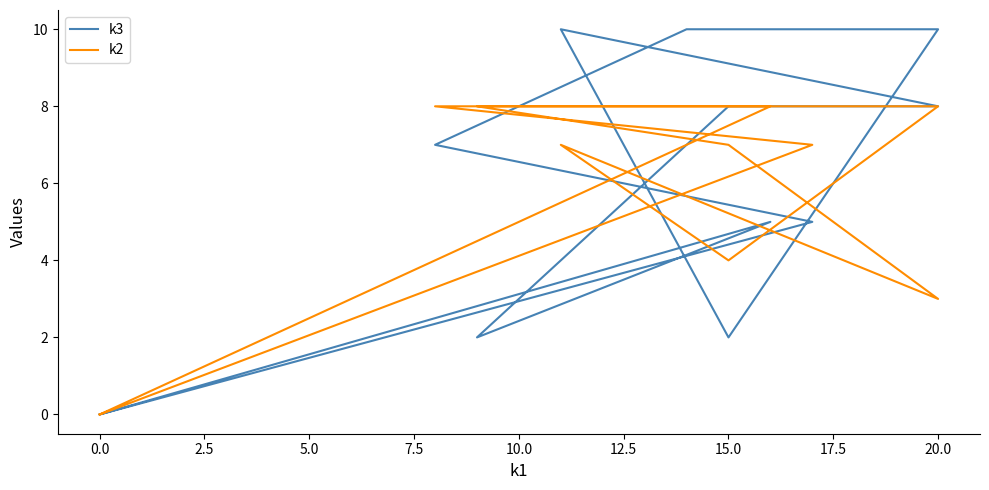

Which series has the widest spread of values?

k3